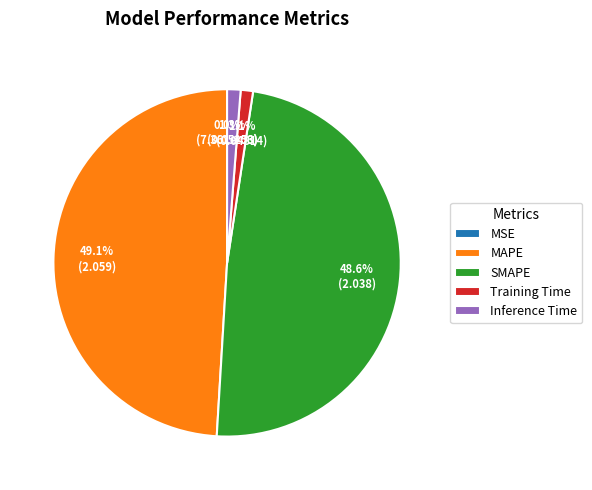

What portion of the pie excludes SMAPE?

51.4%